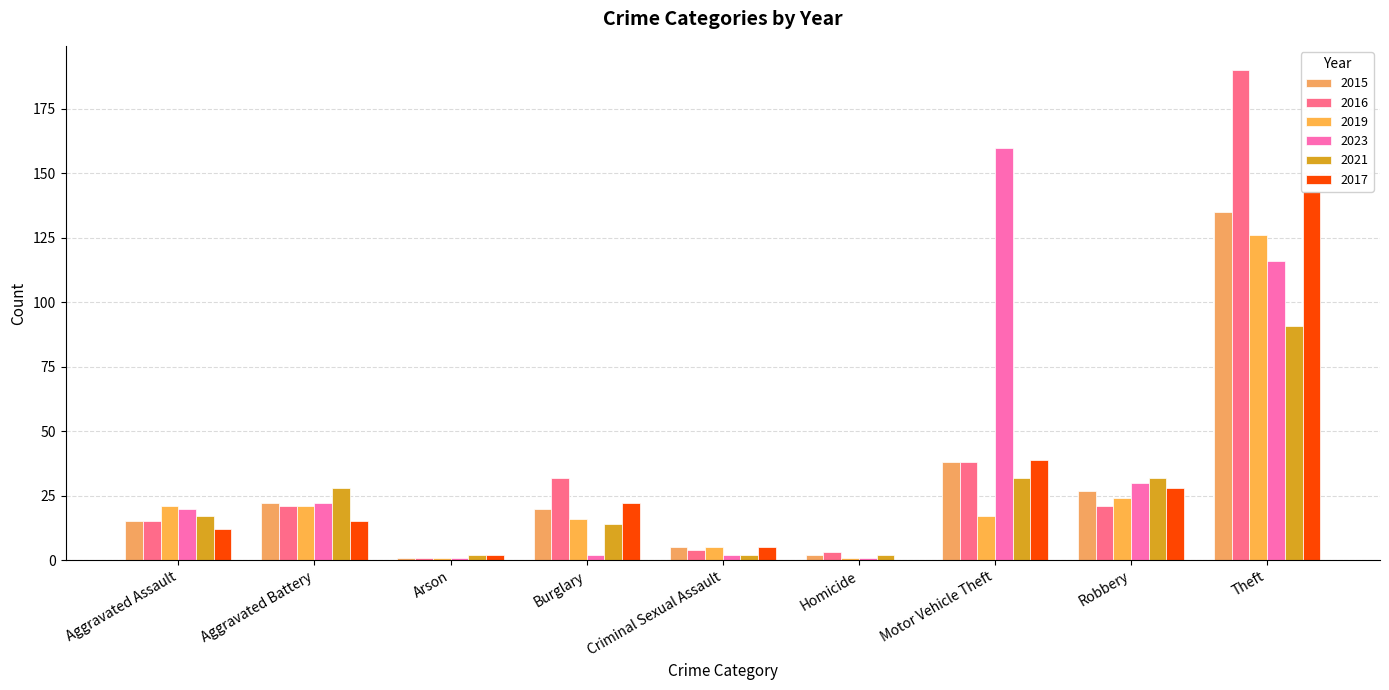

Is it true that 2016 equals 4 at Criminal Sexual Assault?

True